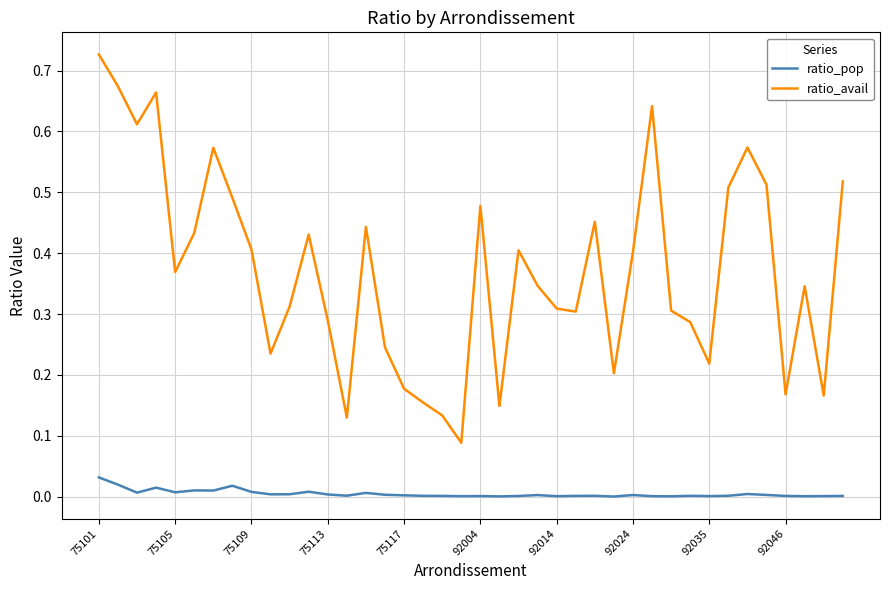

True or false: ratio_avail and ratio_pop intersect in this chart.

False